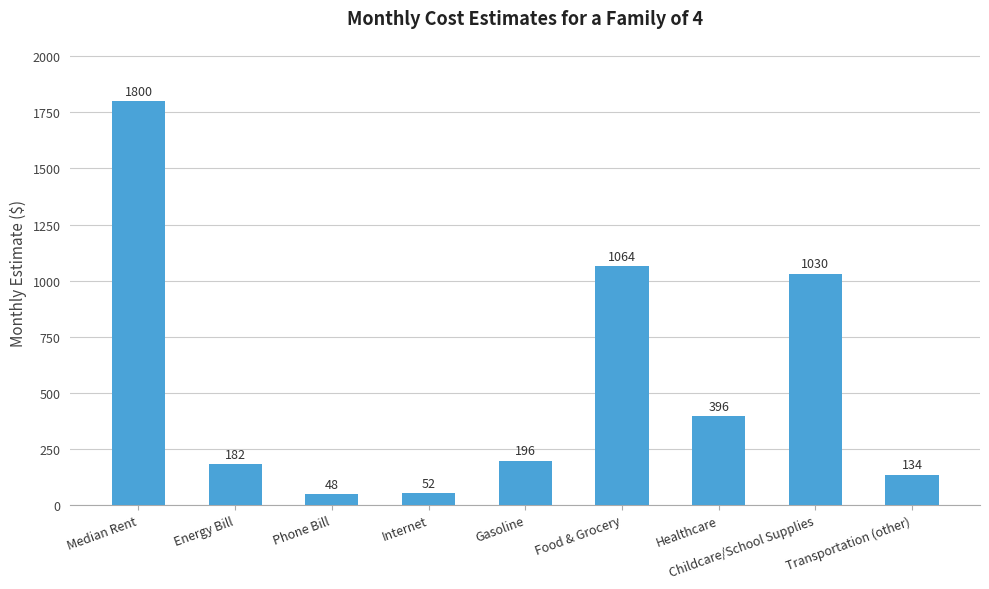

True or false: the data shows 134 at Transportation (other).

True